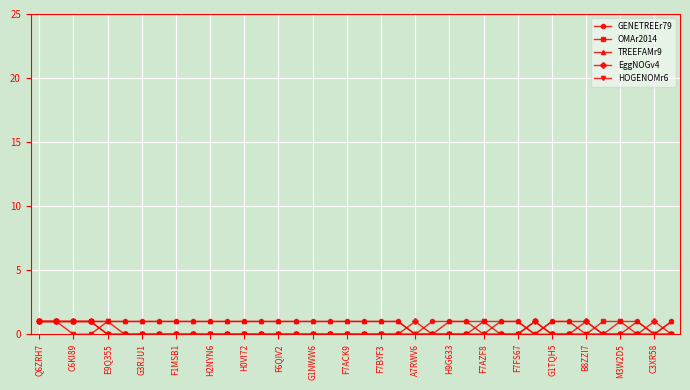

What is the value of the GENETREEr79 point at the 29th from the left?

1